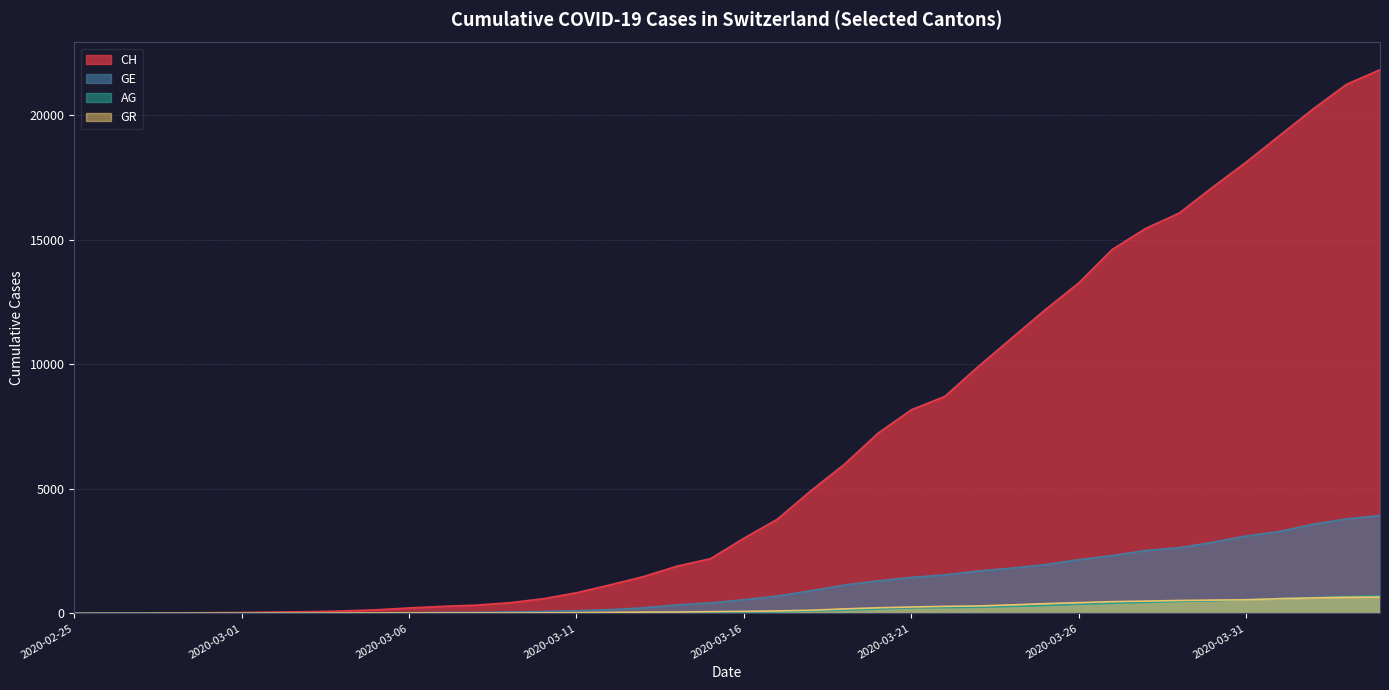

True or false: CH and AG cross at least once.

False